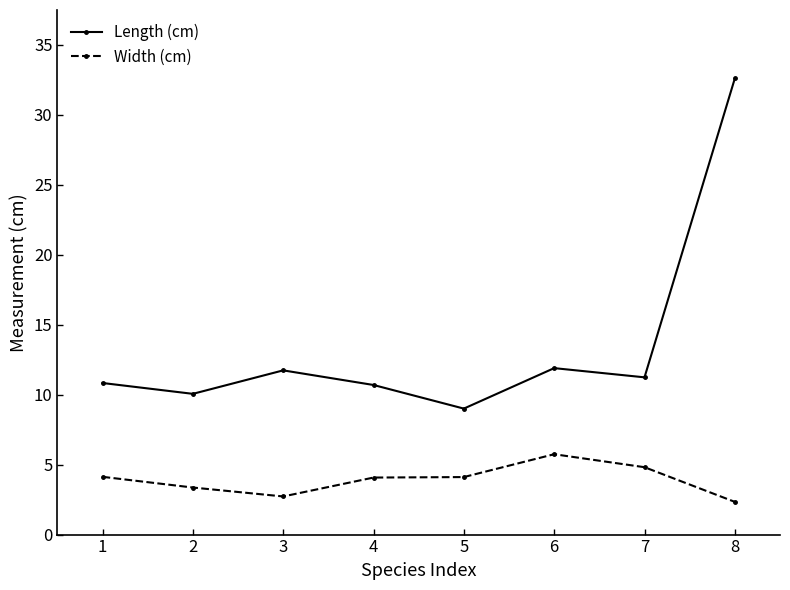

What is the value of the Length (cm) point at the 1st from the left?

10.8